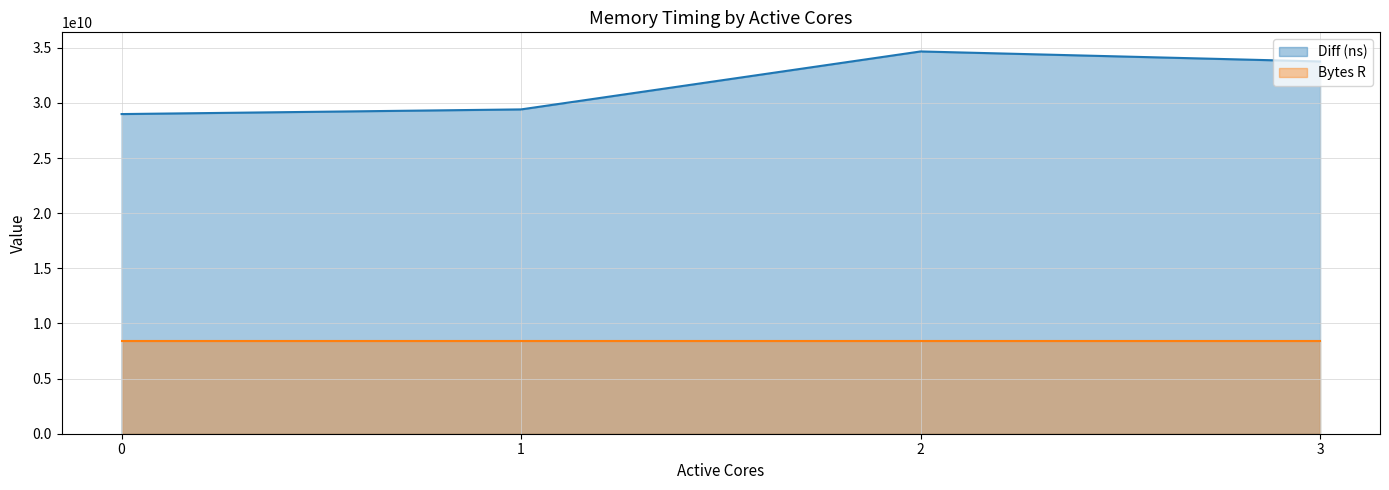

The chart shows a value of 29408208716 at 1. True or false?

True